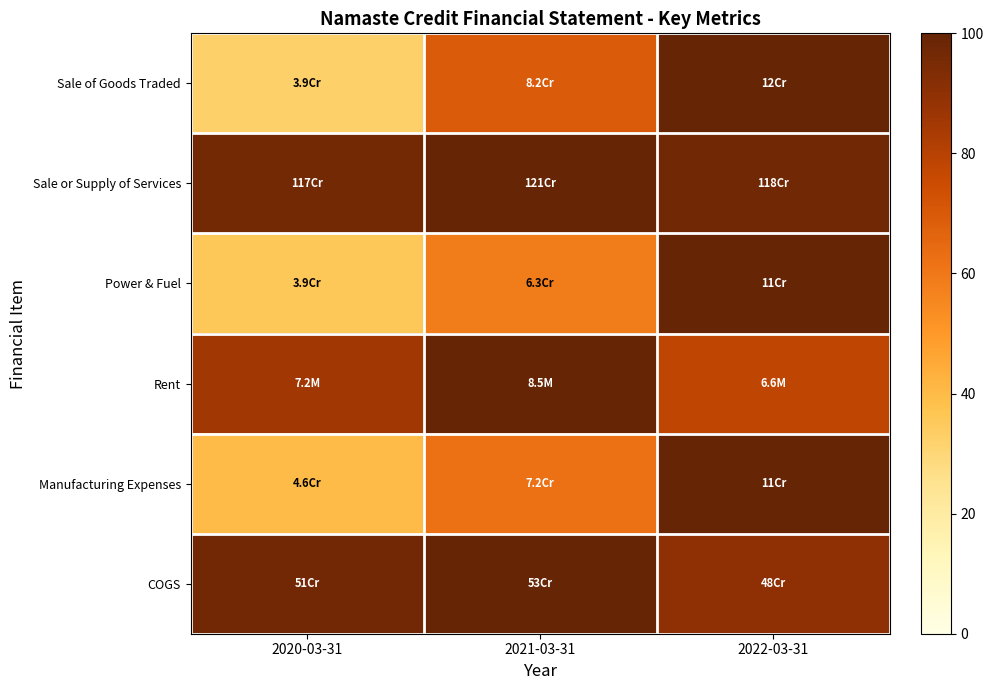

At how many categories does at least one series exceed 89?

3